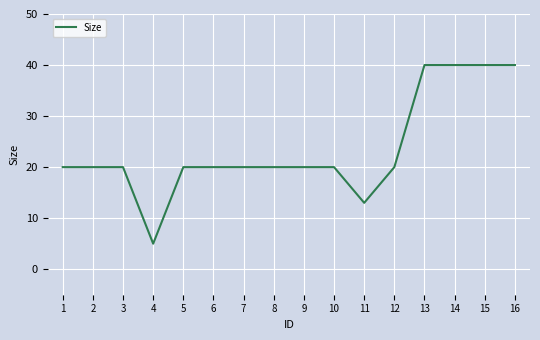

What is the approximate value at 6?

20